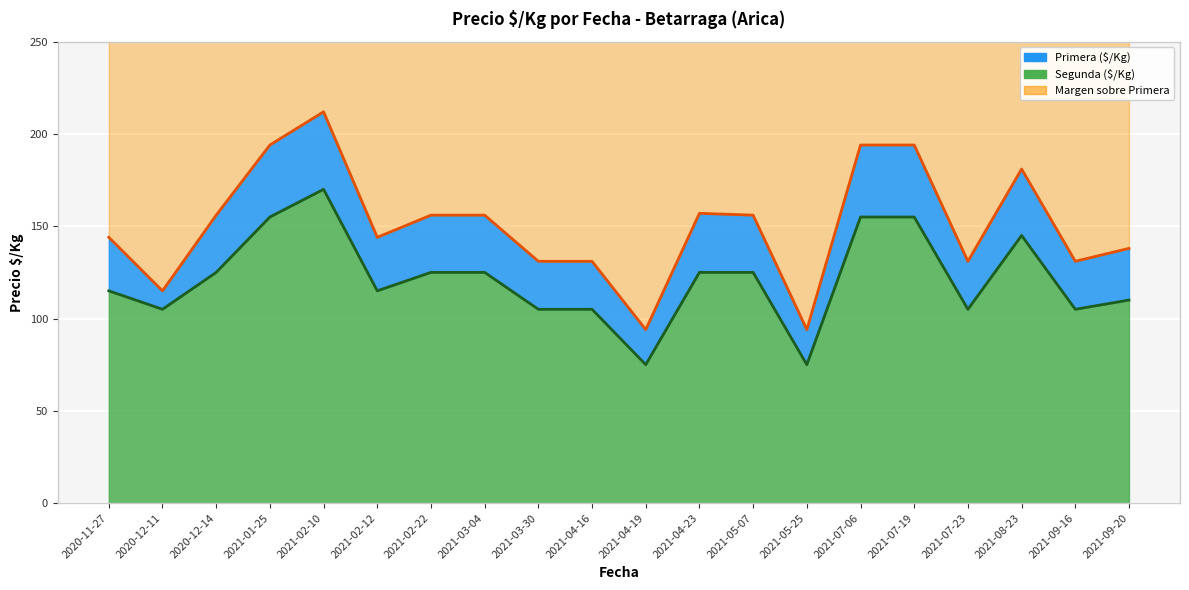

True or false: Primera and Segunda cross at least once.

False